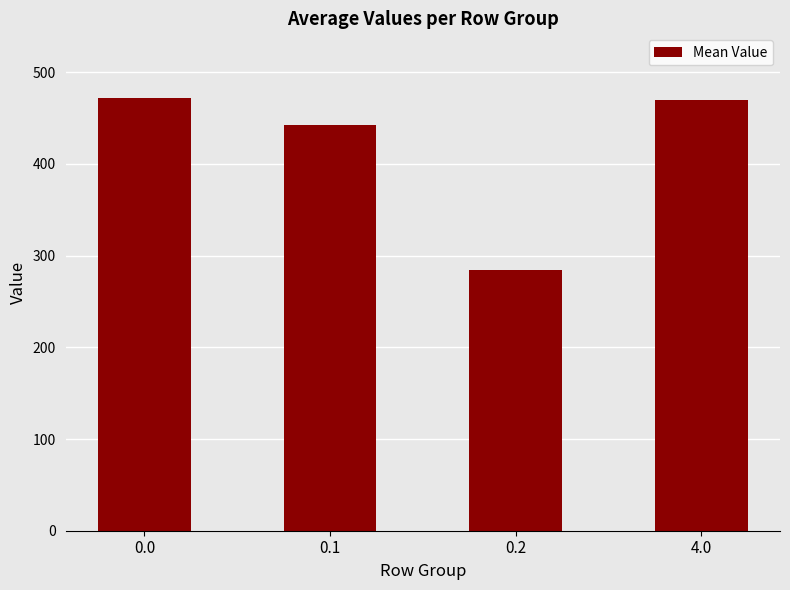

Approximately how many times larger is the value at 4.0 compared to 0.0?

1.0